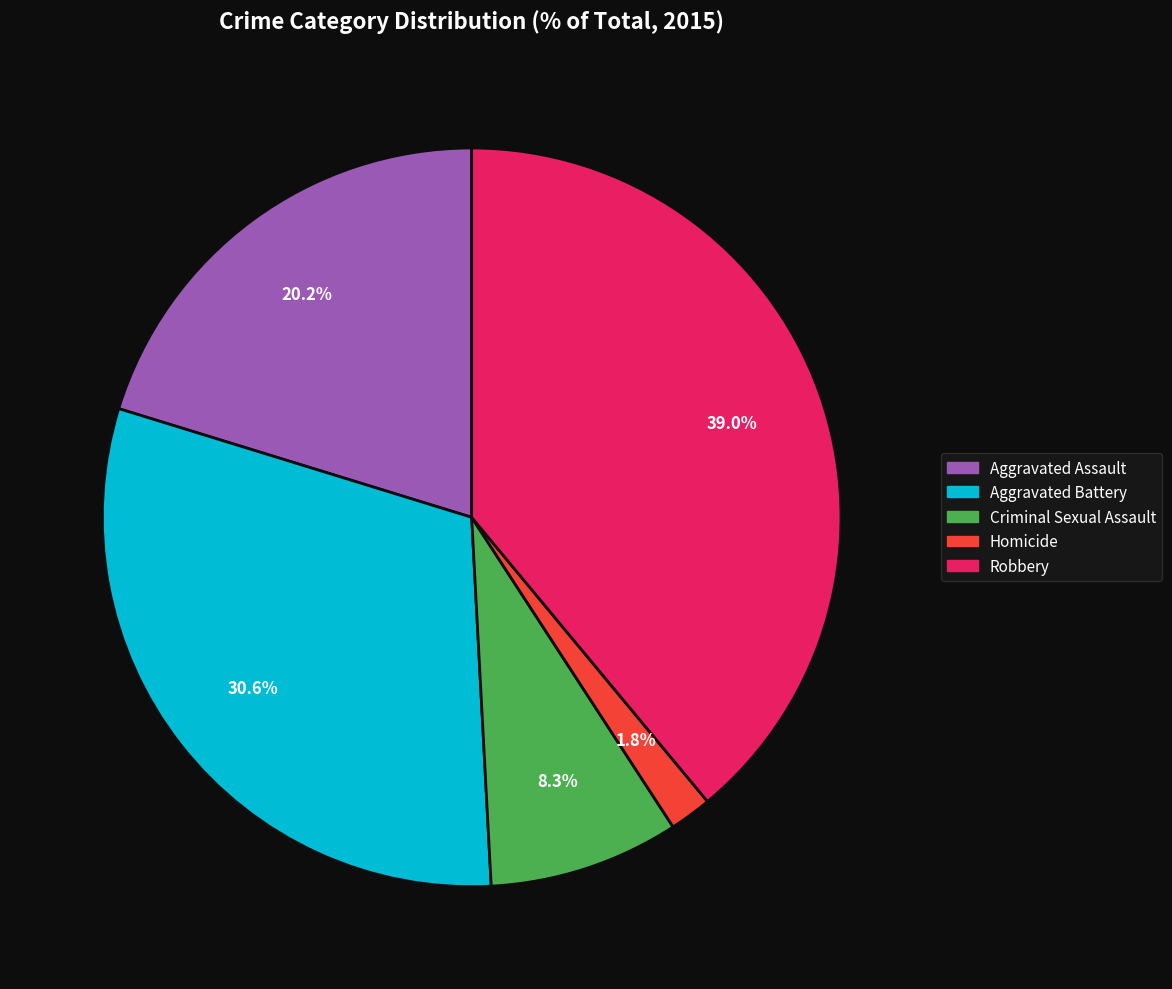

What percentage is the Robbery slice, to the nearest percent?

39%